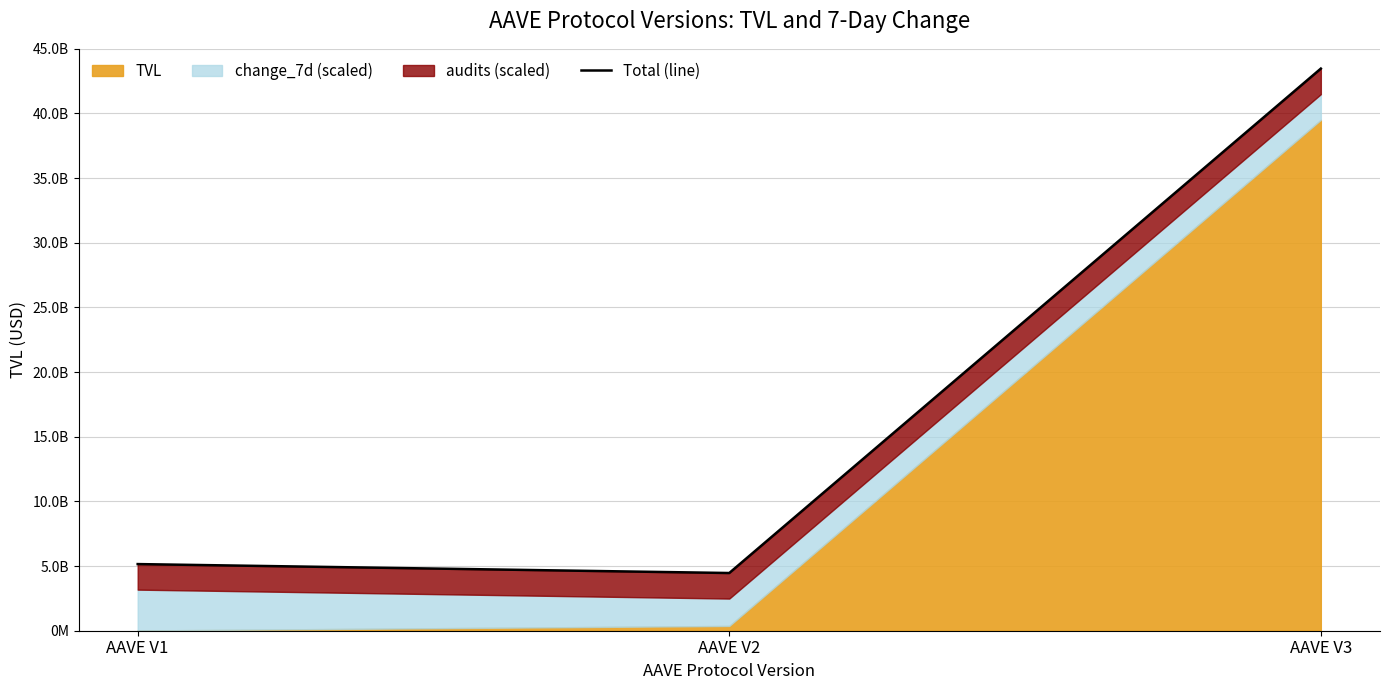

At which label does the data first exceed 5153543787?

AAVE V1